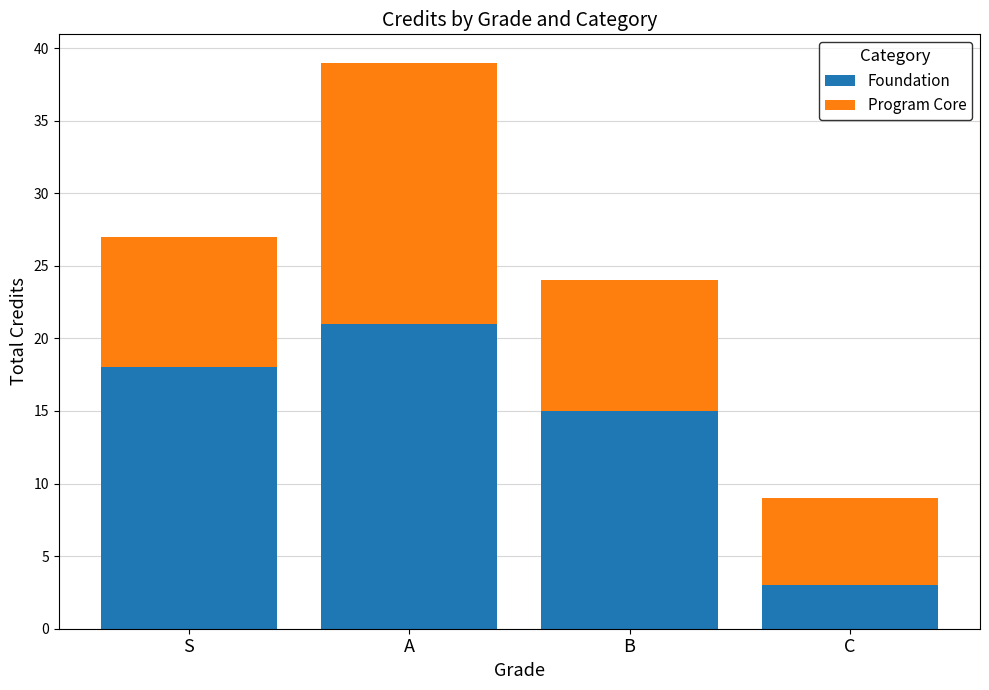

Reading left to right, list the values for the Foundation series.

18	21	15	3